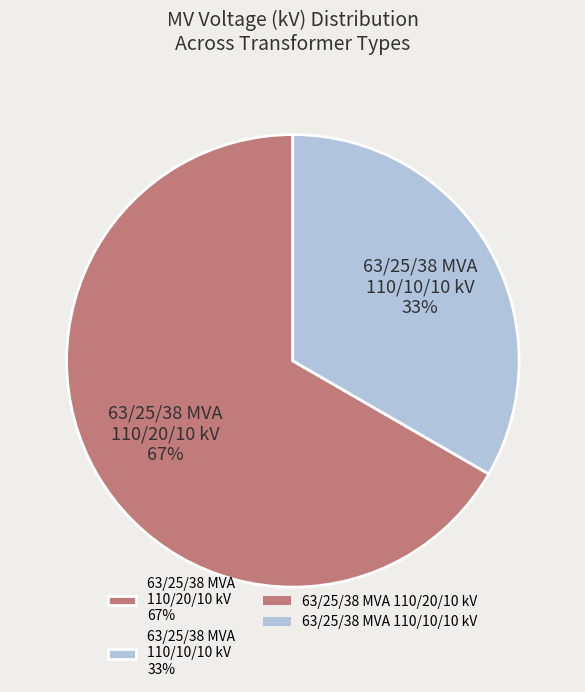

Is 63/25/38 MVA 110/10/10 kV the majority of the pie?

No